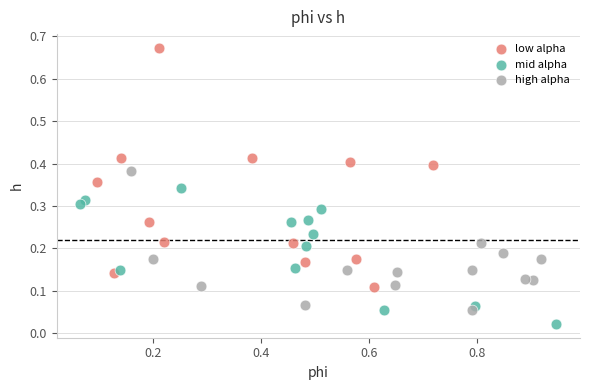

Which series contains the lowest Y value?

mid alpha